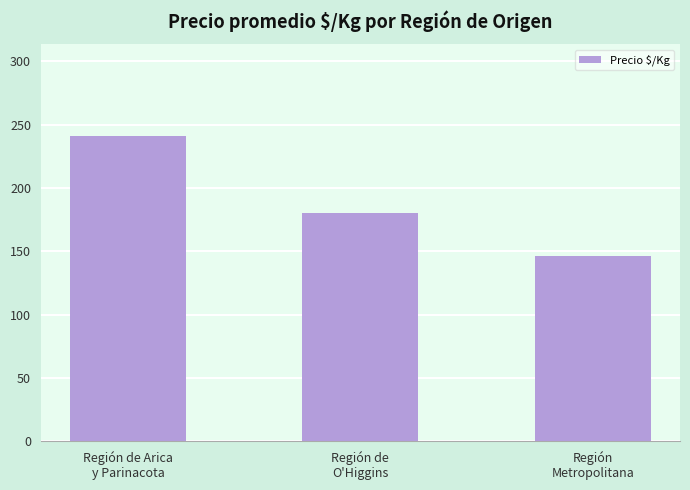

Where does the data first go above 180?

Región de Arica
y Parinacota